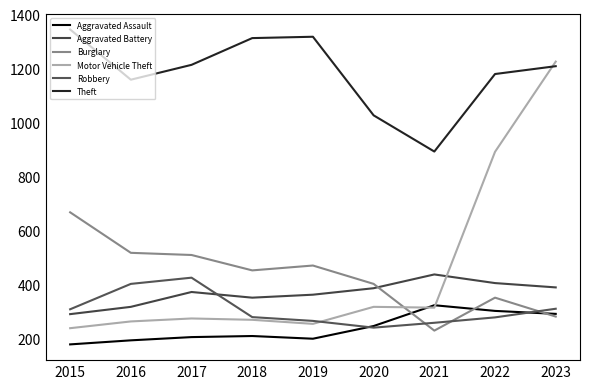

Between 2015 and 2017, which series saw the biggest shift?

Burglary